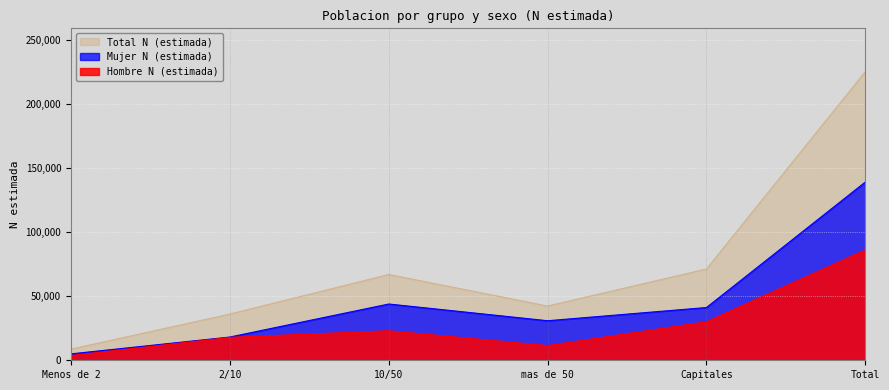

What position from the right is Total?

1